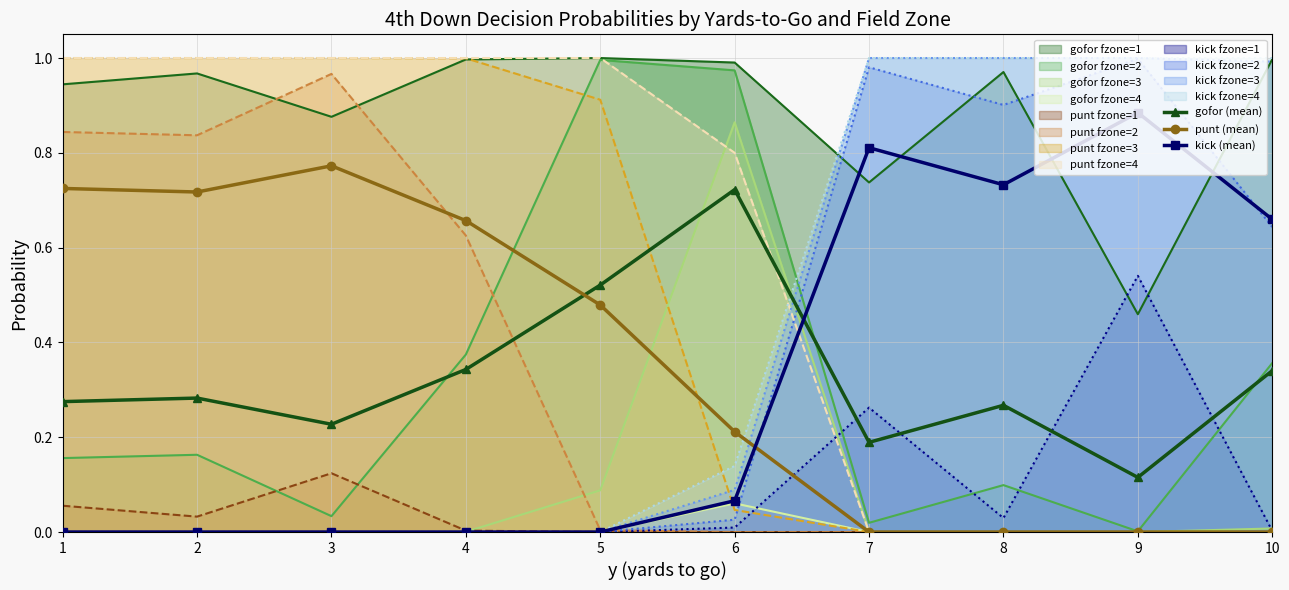

What is the sum of the kick (mean) values at 1 and 7?

0.8